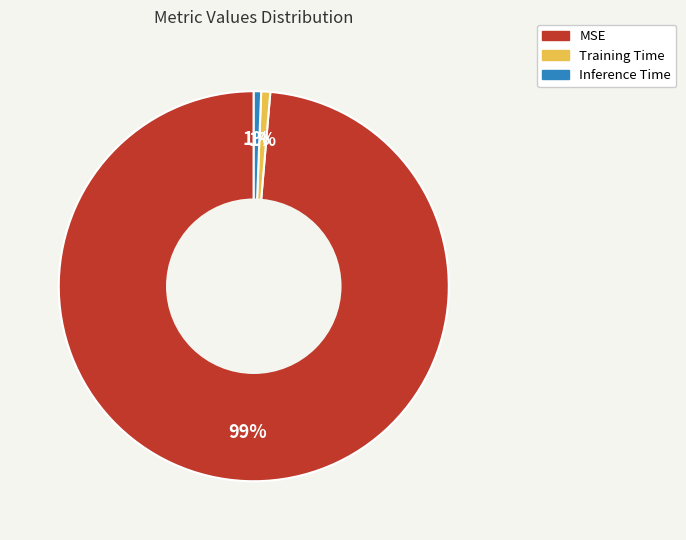

Between Training Time and MSE, which is larger?

MSE